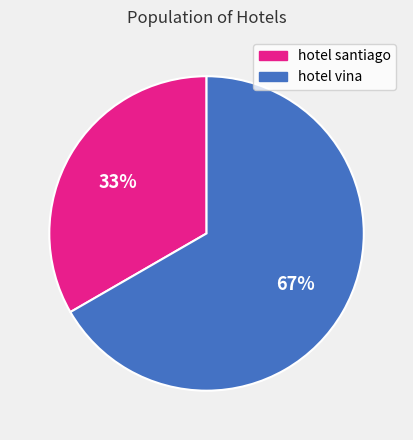

Which slice is the largest?

hotel vina